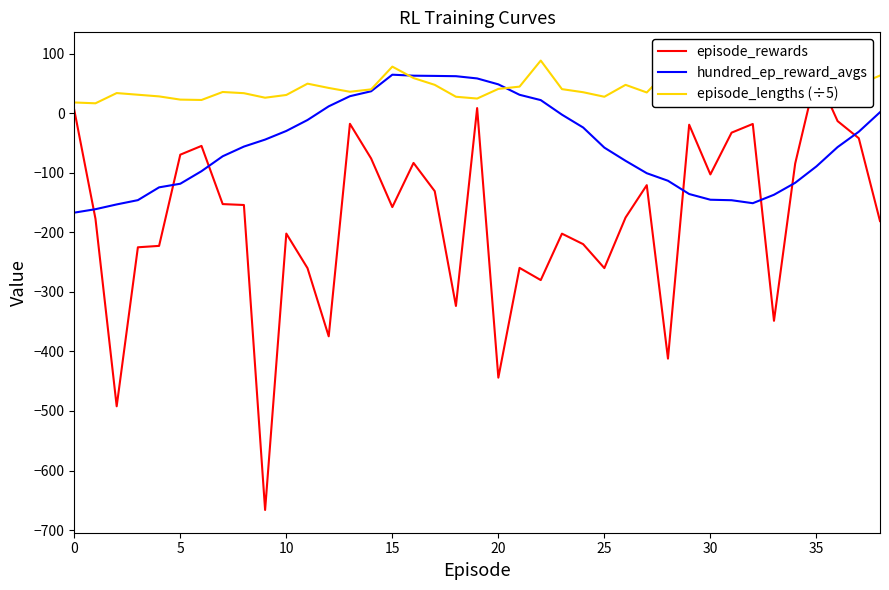

How many values in the episode_rewards series are below -157?

20